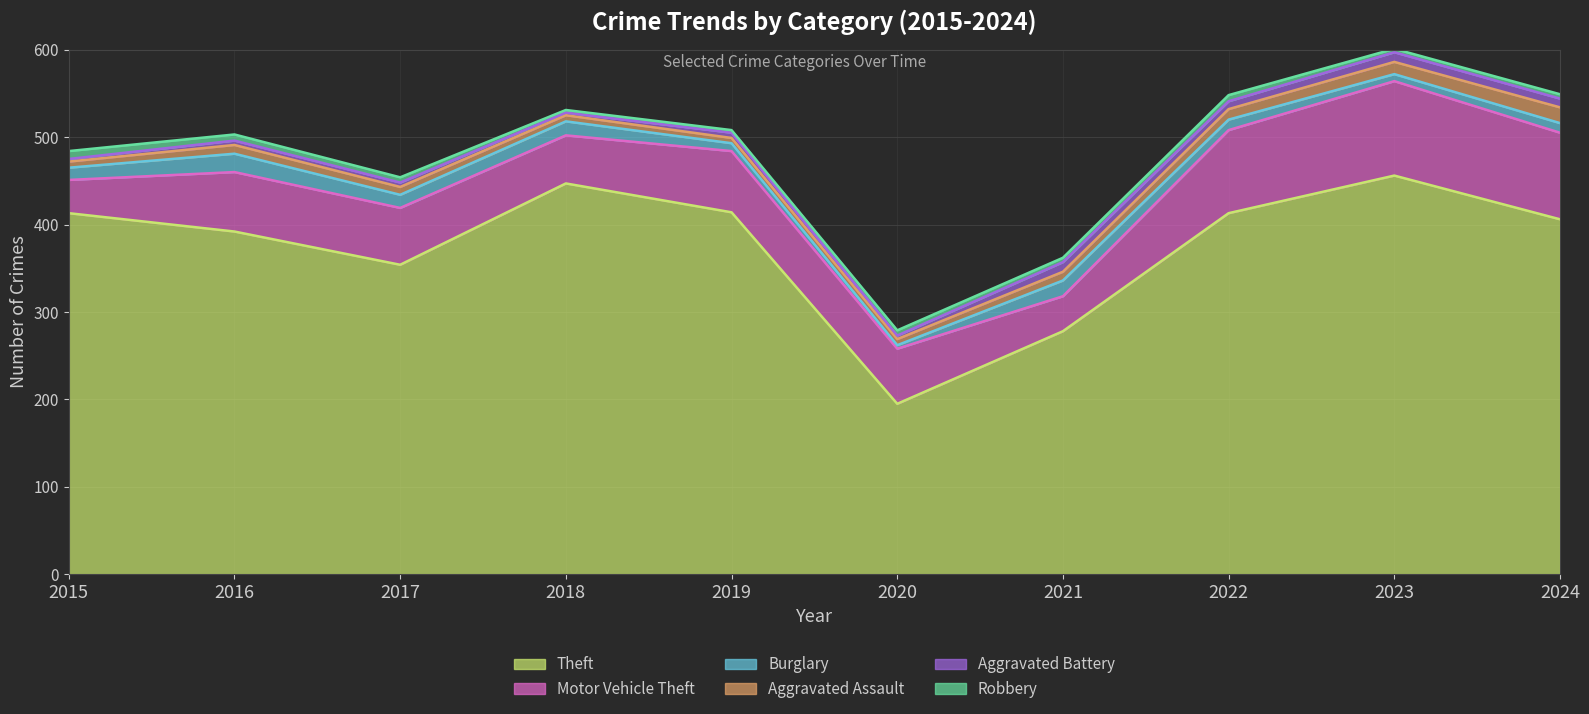

At which category does Aggravated Battery reach its first local valley?

2018